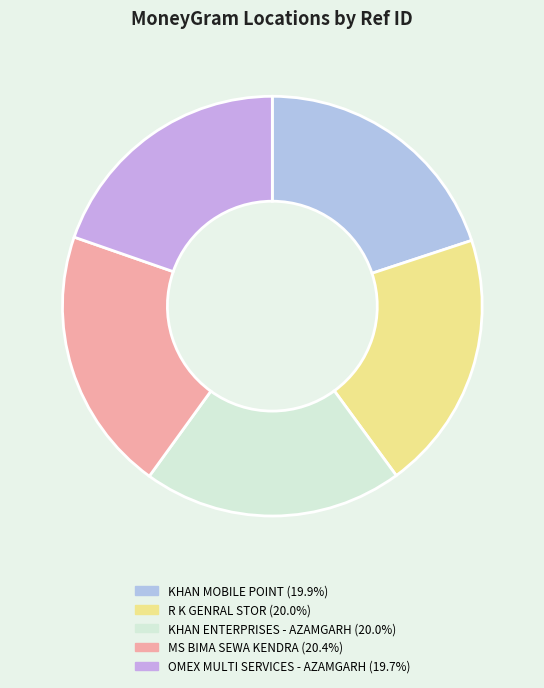

Is it true that R K GENRAL STOR is 10% of the pie?

False